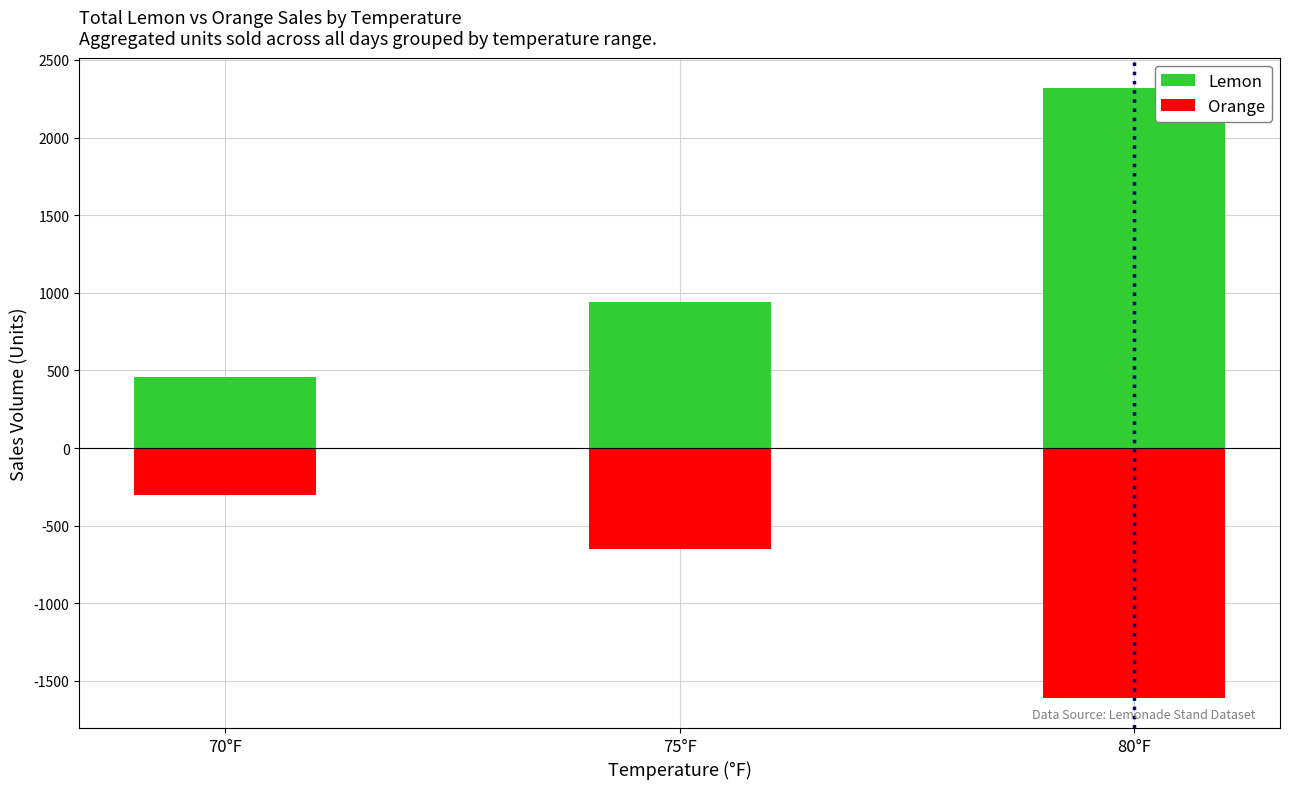

How many Orange values are between -1607 and -303?

3